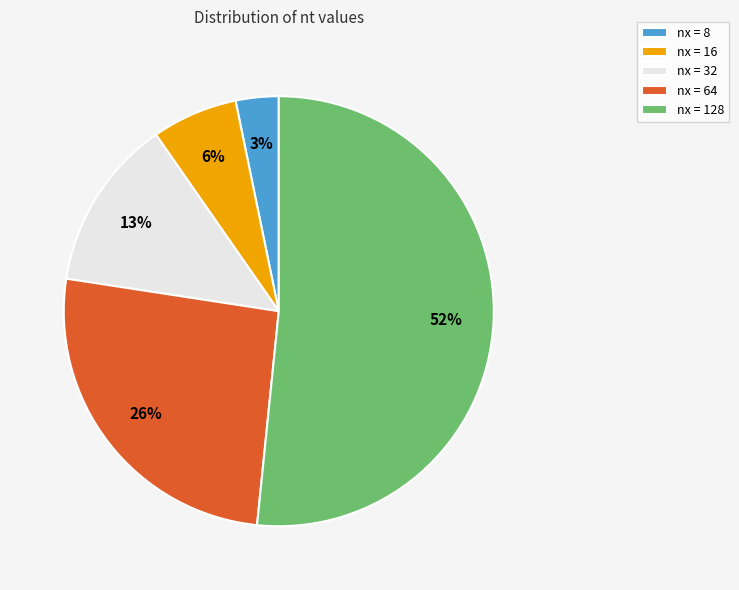

What is the ratio of the value at nx = 128 to the value at nx = 32?

4.0